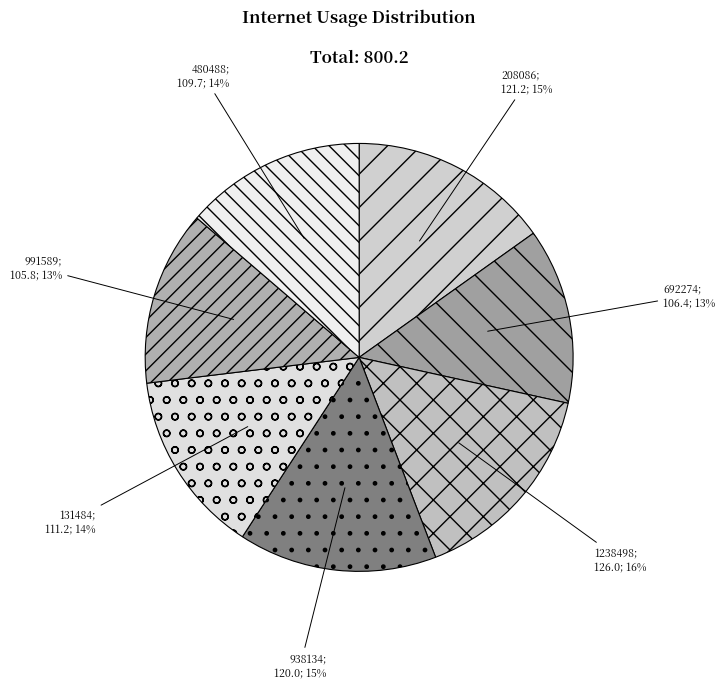

Does any single category account for the majority?

No